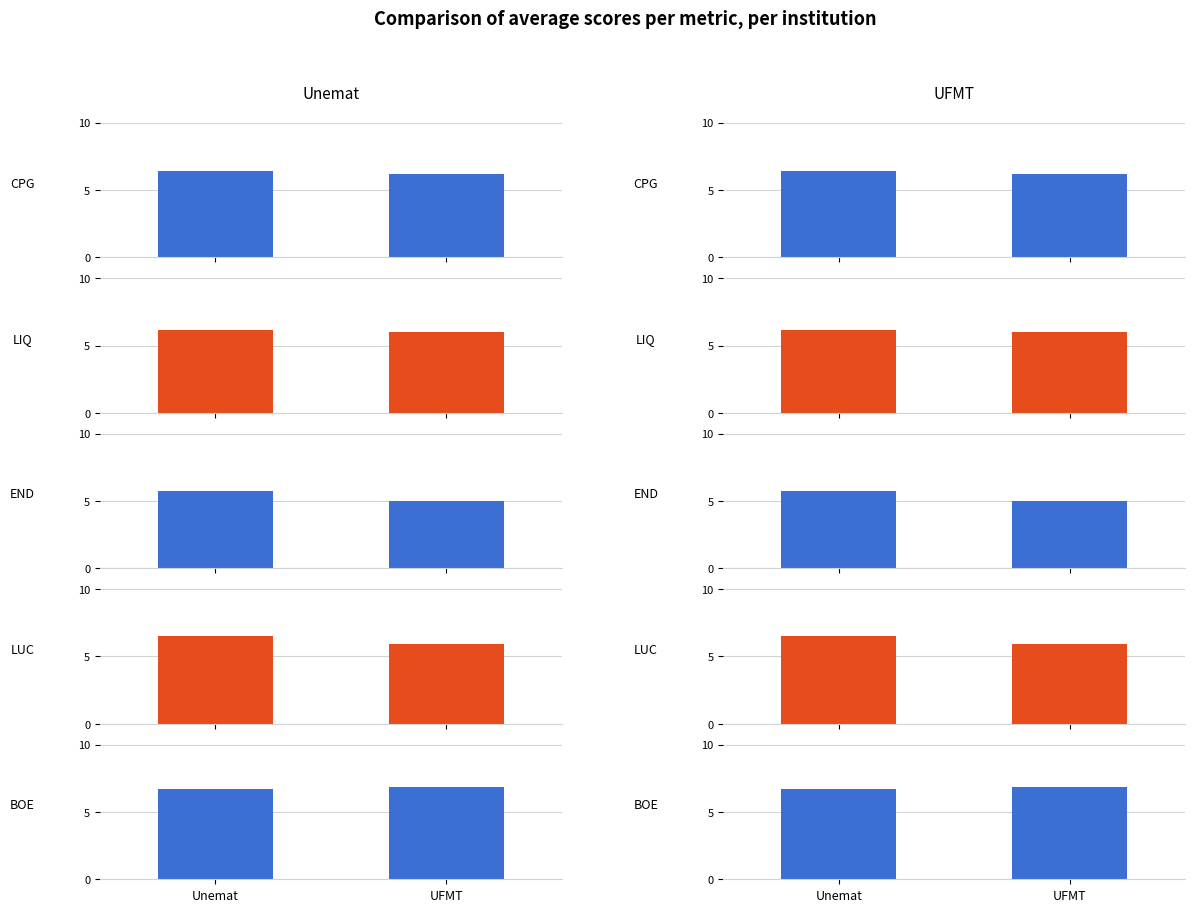

What are all the series names shown in the legend?

CPG, LIQ, END, LUC, BOE